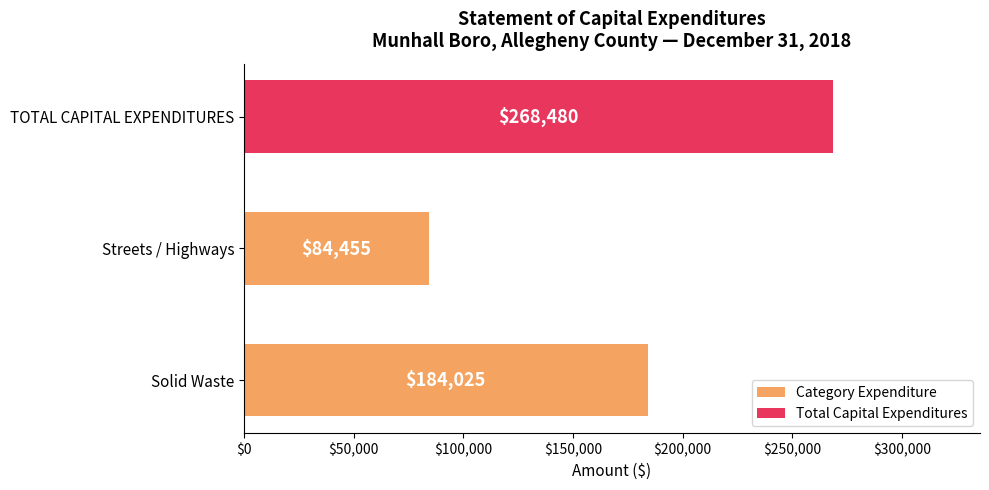

True or false: the data shows 184025 at Solid Waste.

True